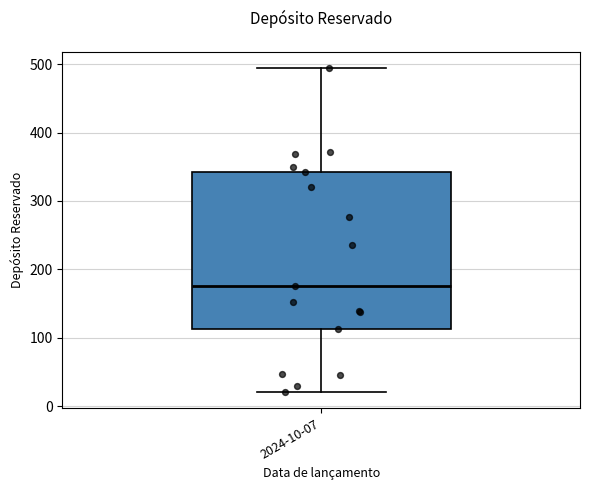

Transcribe this box plot: give where the median line is, the range the box spans, and where the two whiskers end, as read against the y-axis. The values are not printed on the chart, so give them approximately, as read against the axis.

median 180, box 110 to 340, whiskers 20 to 490